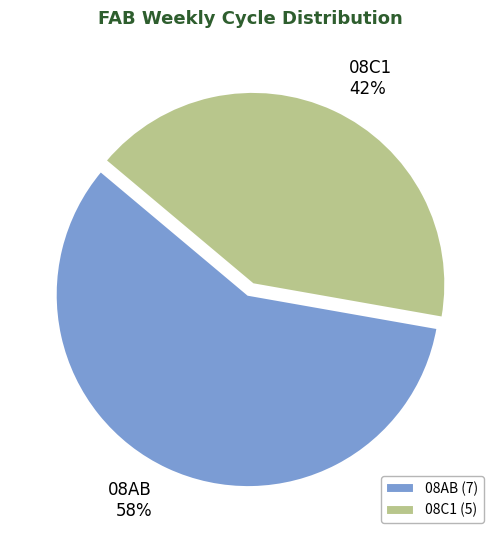

To the nearest percent, what is the average slice percentage?

50%